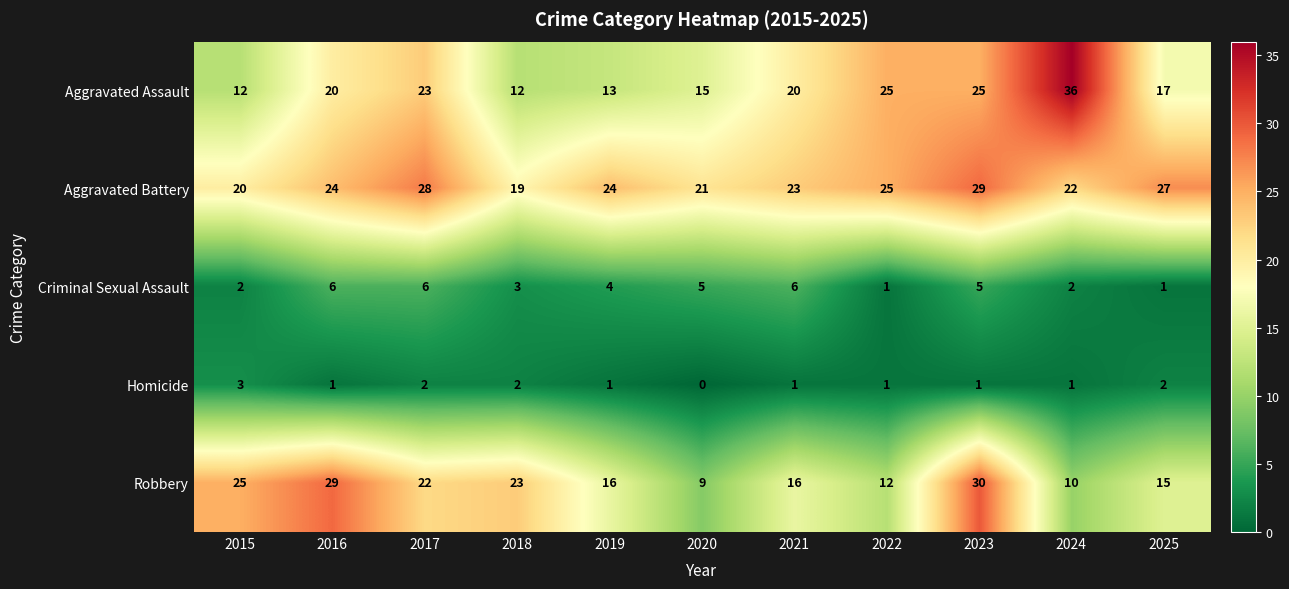

Rank the series at 2023 from highest to lowest value.

Robbery, Aggravated Battery, Aggravated Assault, Criminal Sexual Assault, Homicide